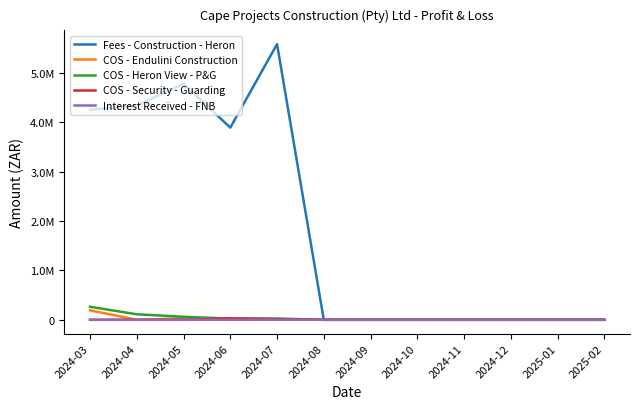

The Fees - Construction - Heron series shows 0.0 at 2024-09. True or false?

True